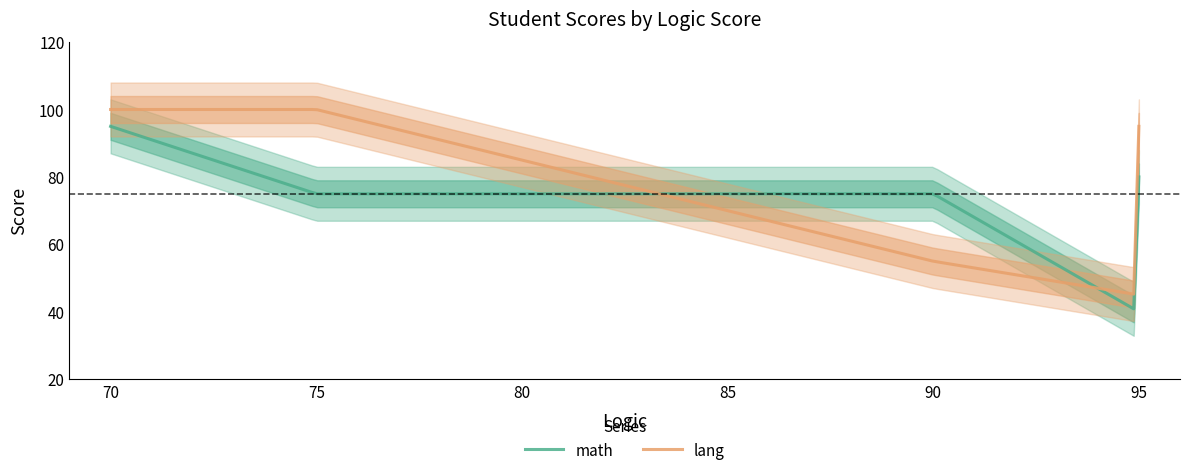

How many values in the lang series exceed 95?

2